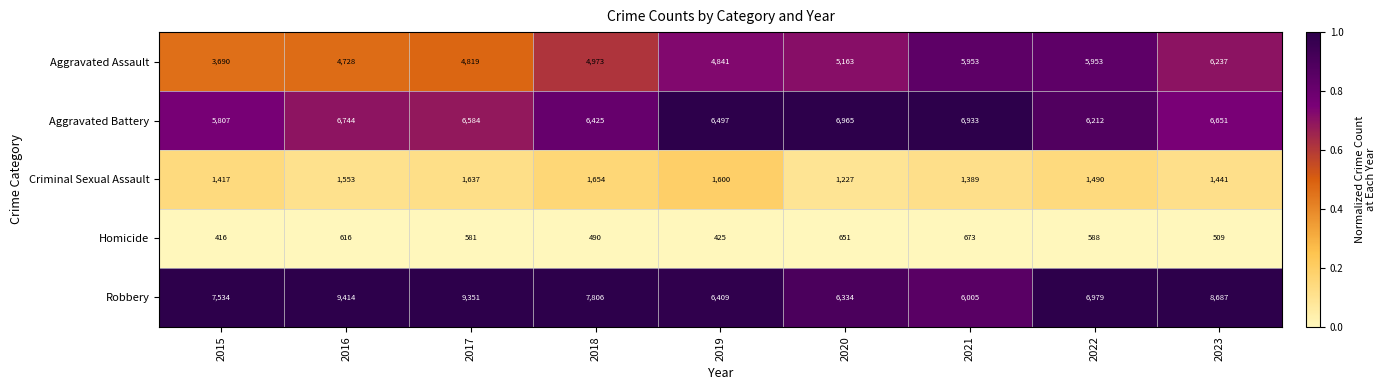

What is the total value across all series at 2017?

22972